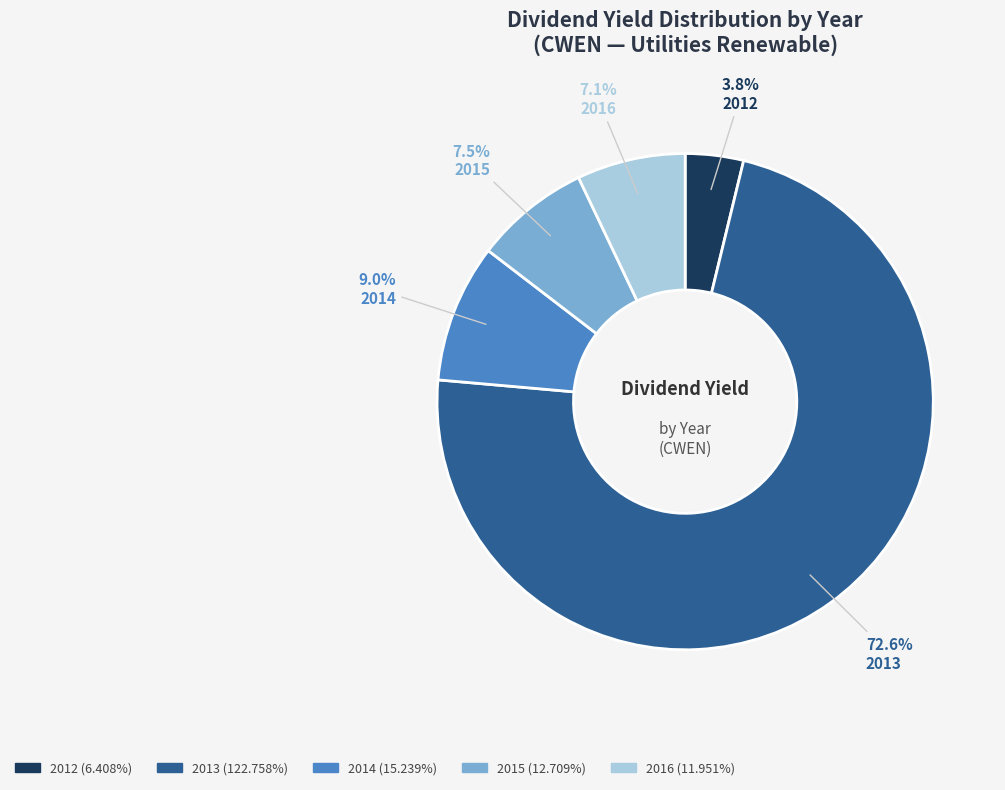

Is there any slice that represents more than half of the pie?

Yes